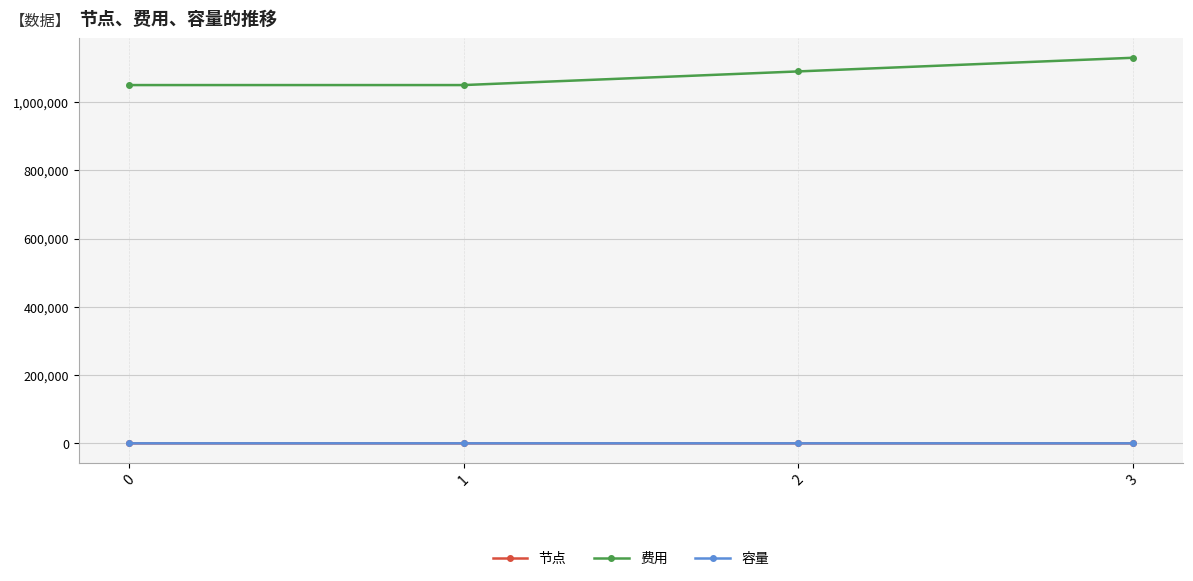

Is this an area chart (filled region under the line)?

No